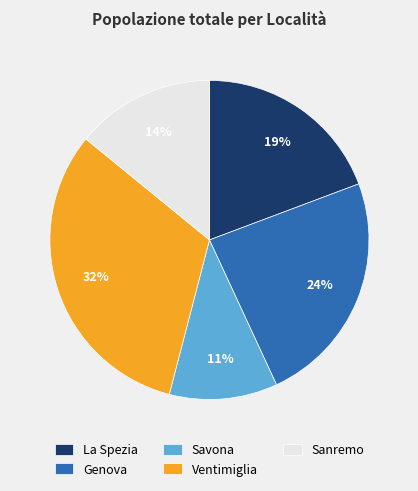

Which slice is the smallest?

Savona